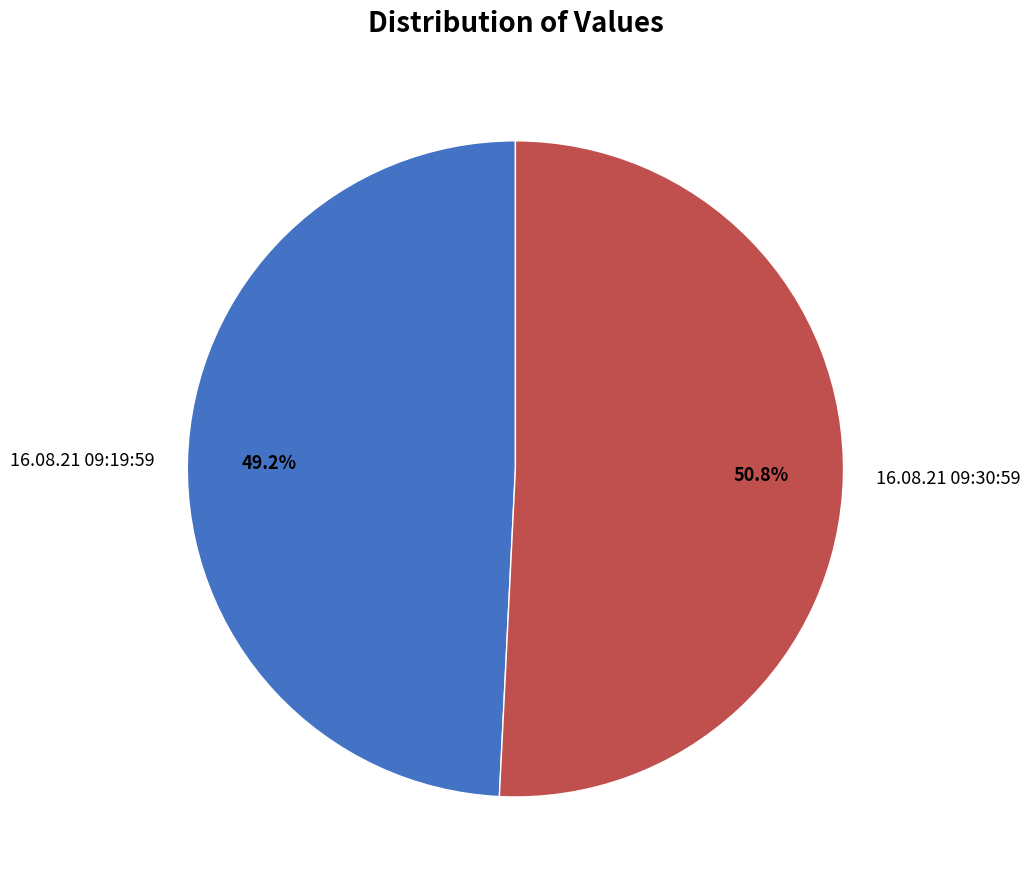

How many segments does this pie chart have?

2